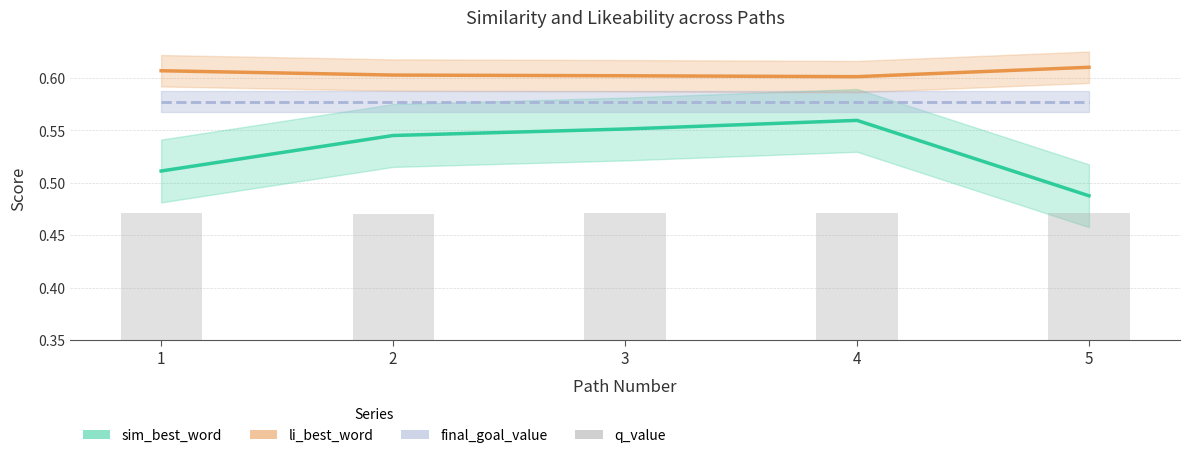

List the series in order of their peak value, highest first.

li_best_word, final_goal_value, sim_best_word, q_value